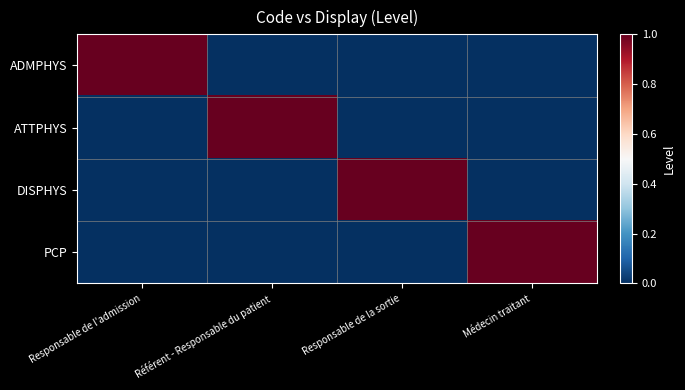

What is the total value across all series at Médecin traitant?

1